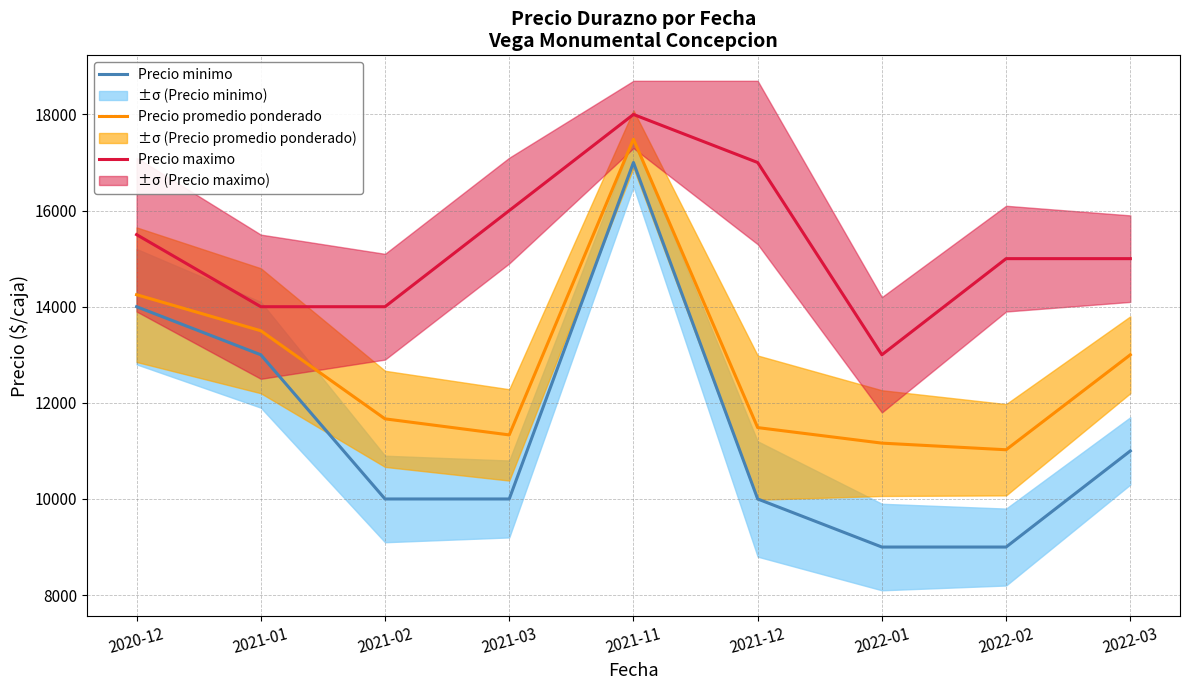

What are all the series names shown in the legend?

Precio minimo, Precio promedio ponderado, Precio maximo